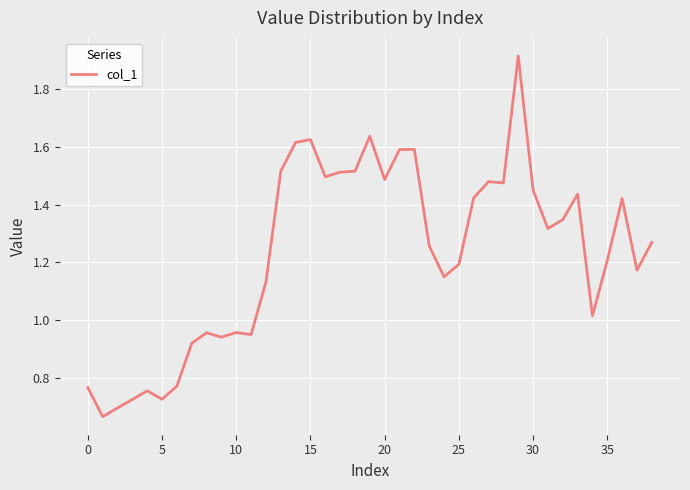

What is the change in value from 20 to 25?

-0.3